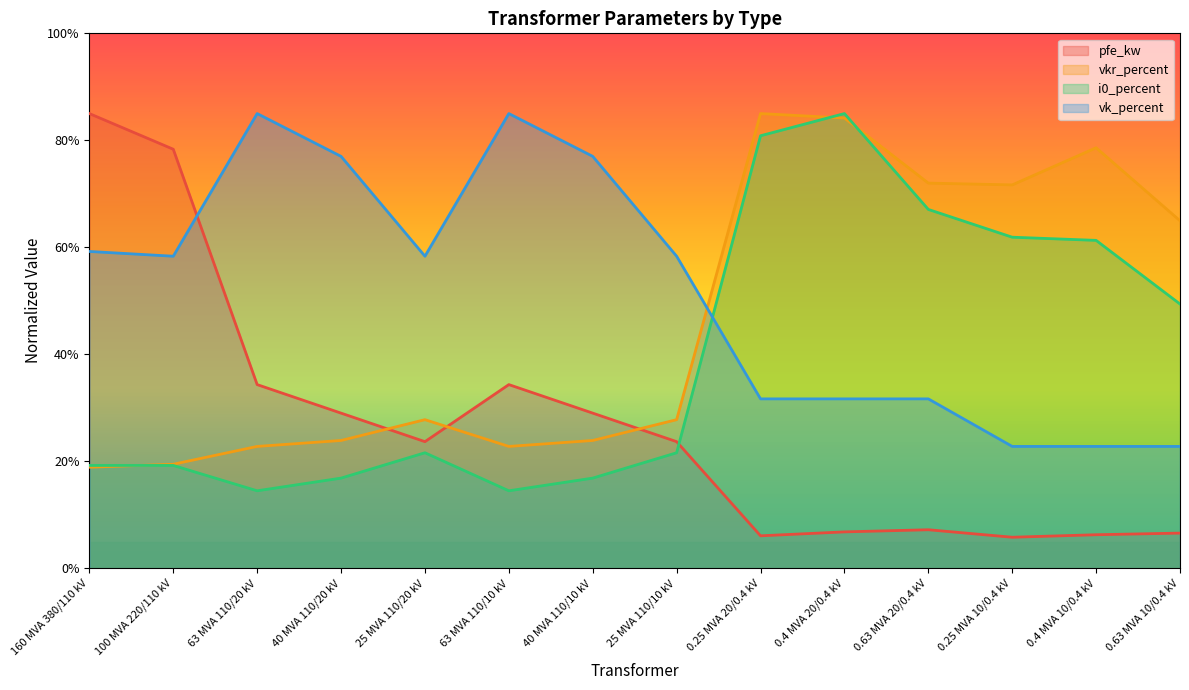

True or false: pfe_kw has a value of 4.0 at 0.25 MVA 10/0.4 kV.

False